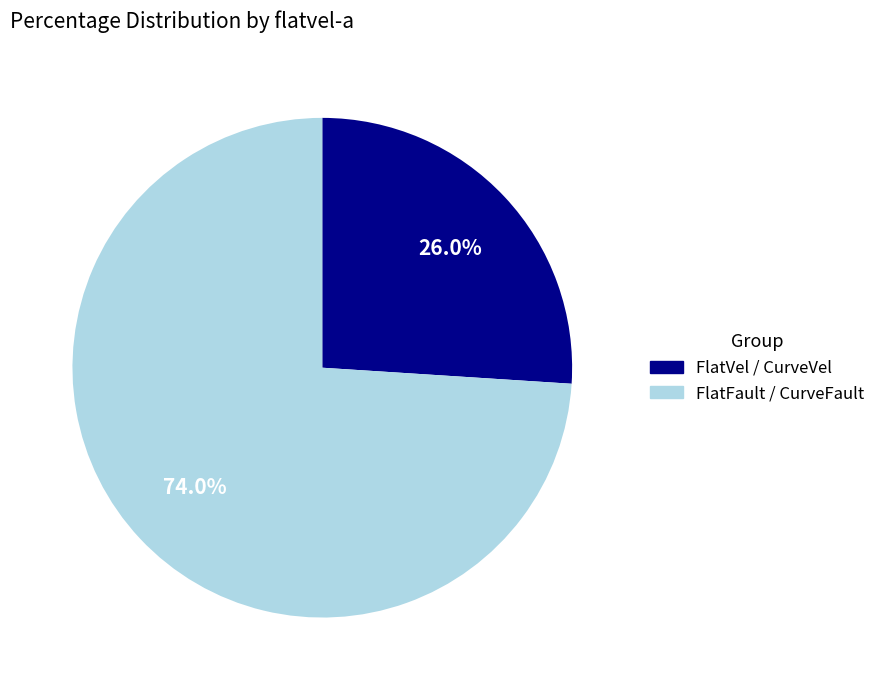

Does any single category account for the majority?

Yes